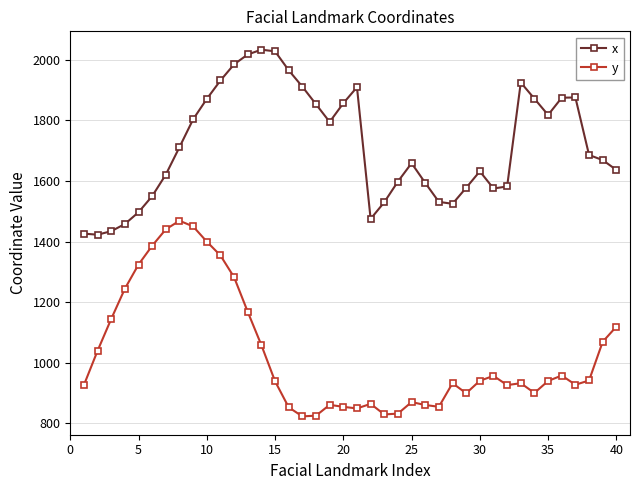

How many lines are shown in the chart?

2